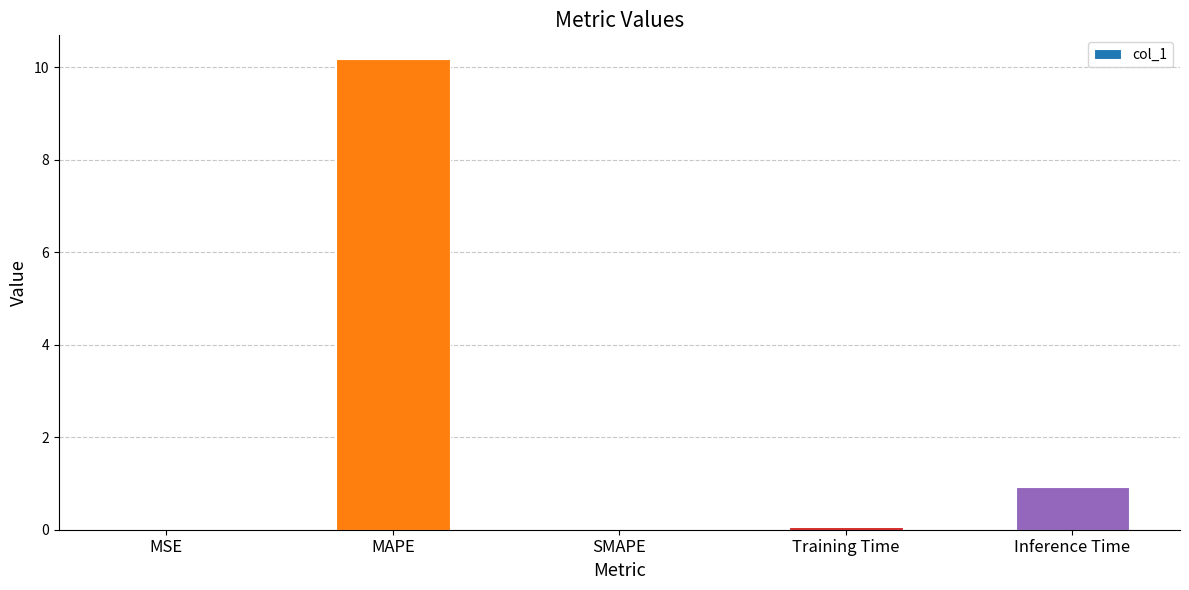

What is the sum of the values at Training Time and Inference Time?

1.0